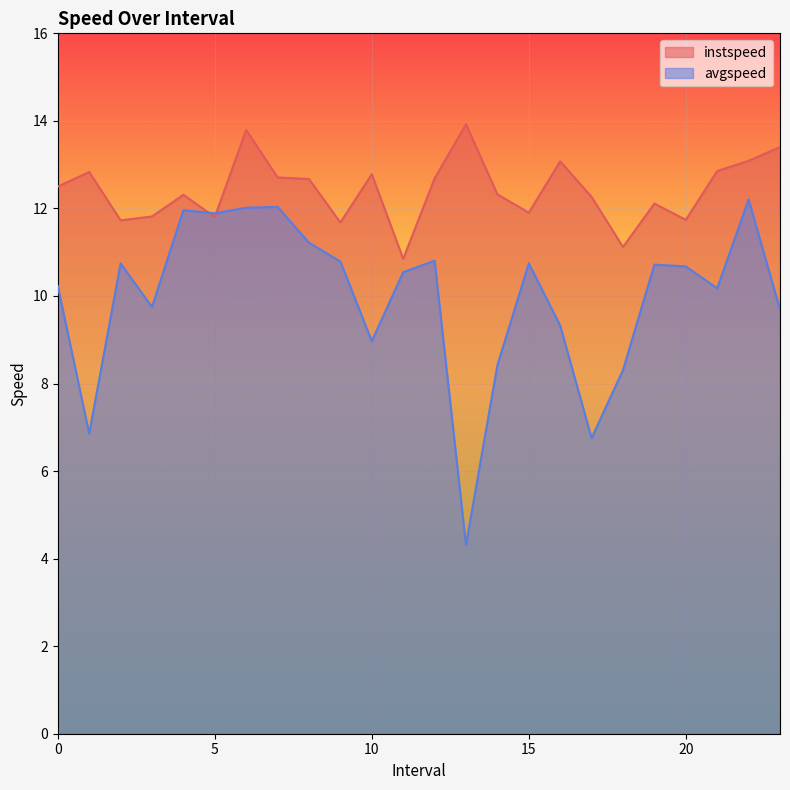

At which category does the chart reach its peak across all series?

13.0